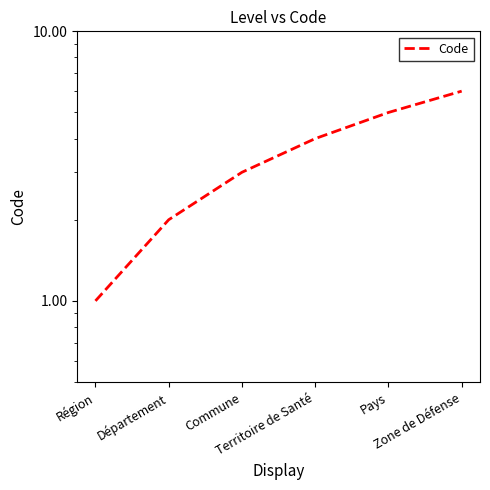

Is this an area chart (filled region under the line)?

No